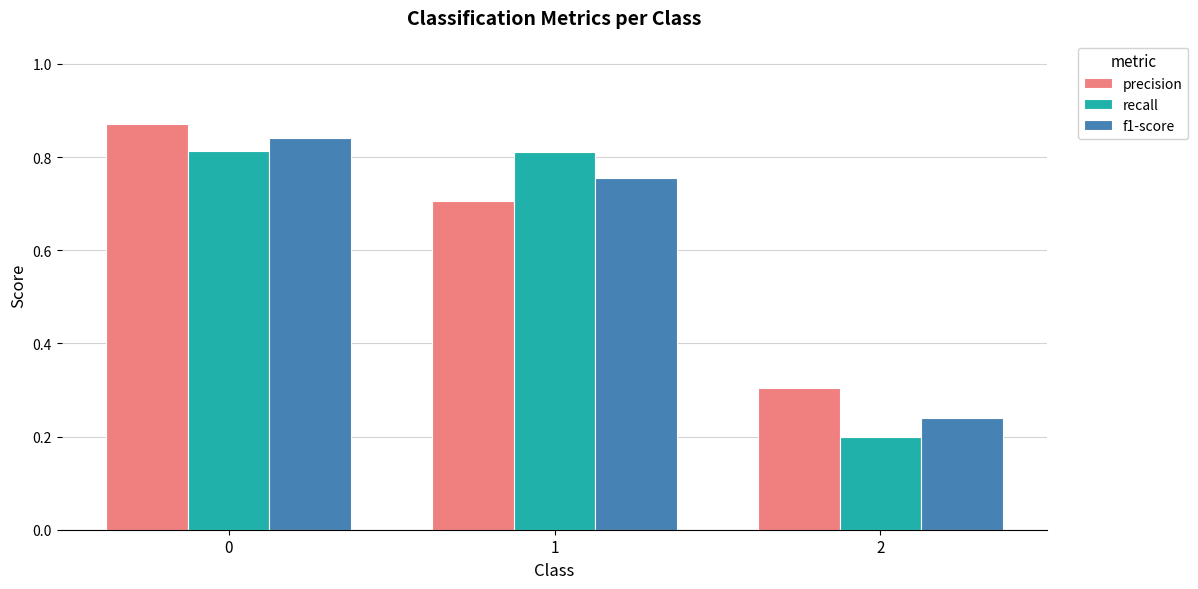

Count the precision values in the range 0 to 1.

3